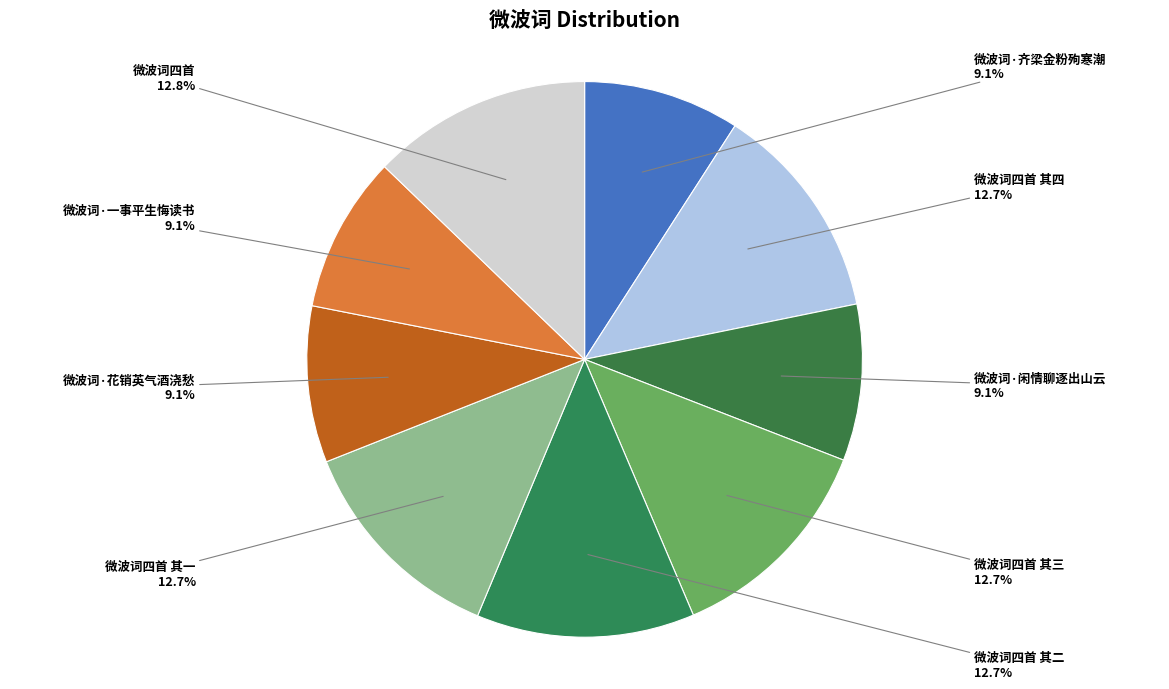

Between 微波词·齐梁金粉殉寒潮 and 微波词四首 其一, which is larger?

微波词四首 其一